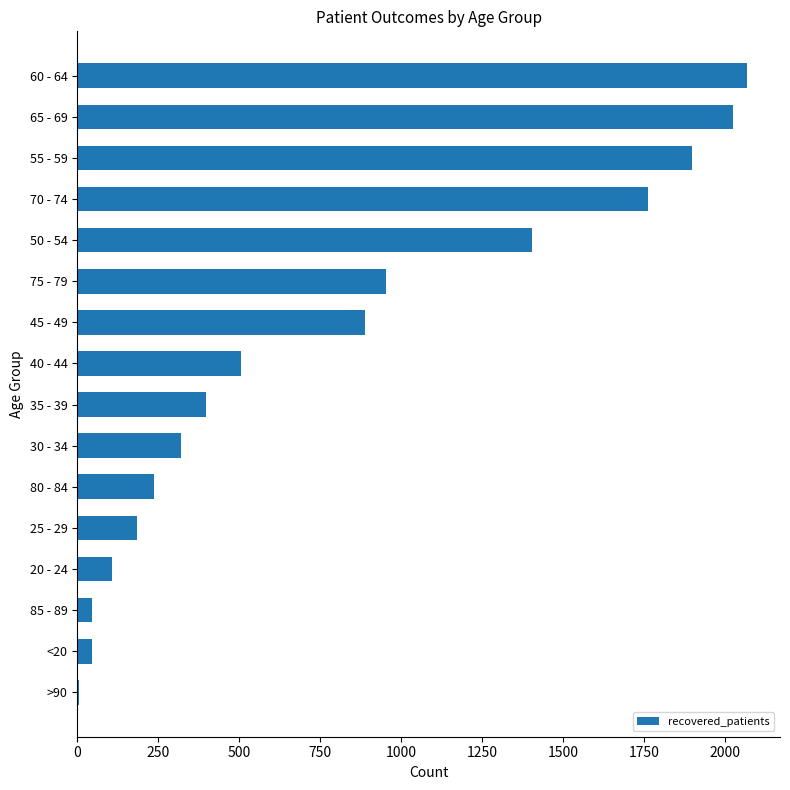

What is the label of the 2nd bar from the top?

65 - 69